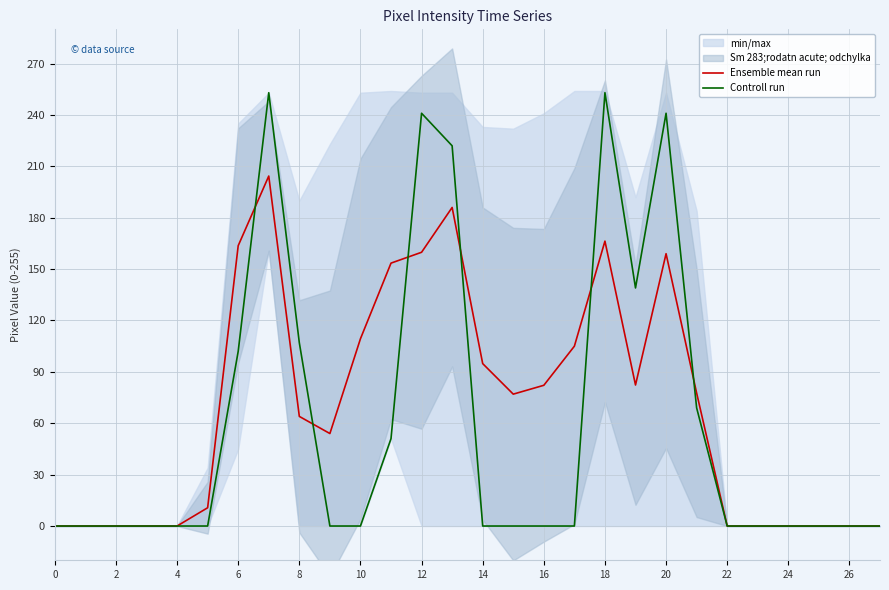

How many positive values does the Ensemble mean run series have?

17